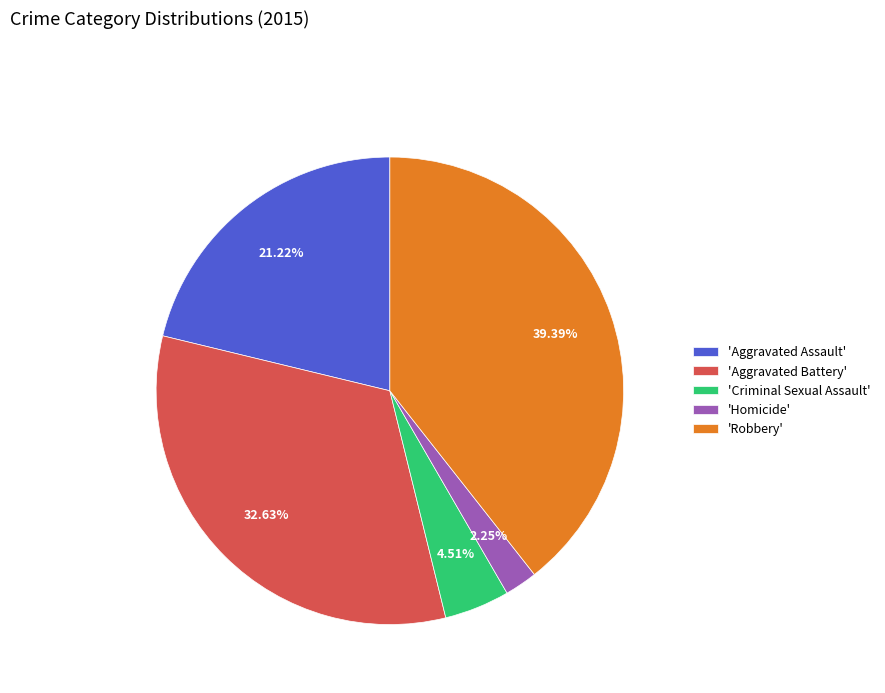

What is the smallest slice in the pie chart?

'Homicide'